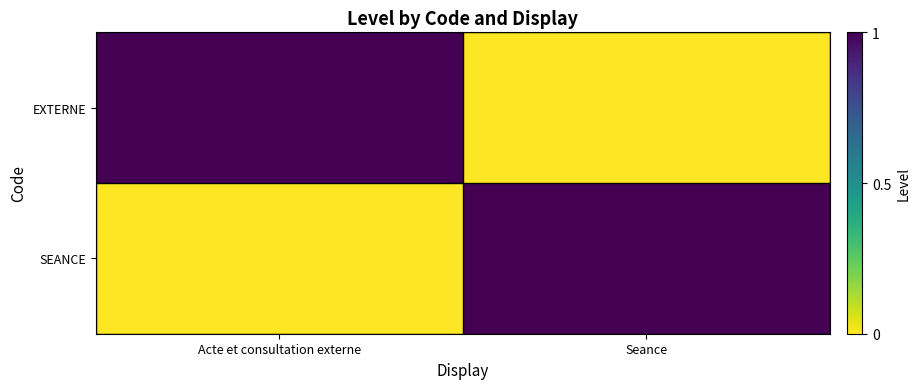

List the series in order of their peak value, lowest first.

EXTERNE, SEANCE